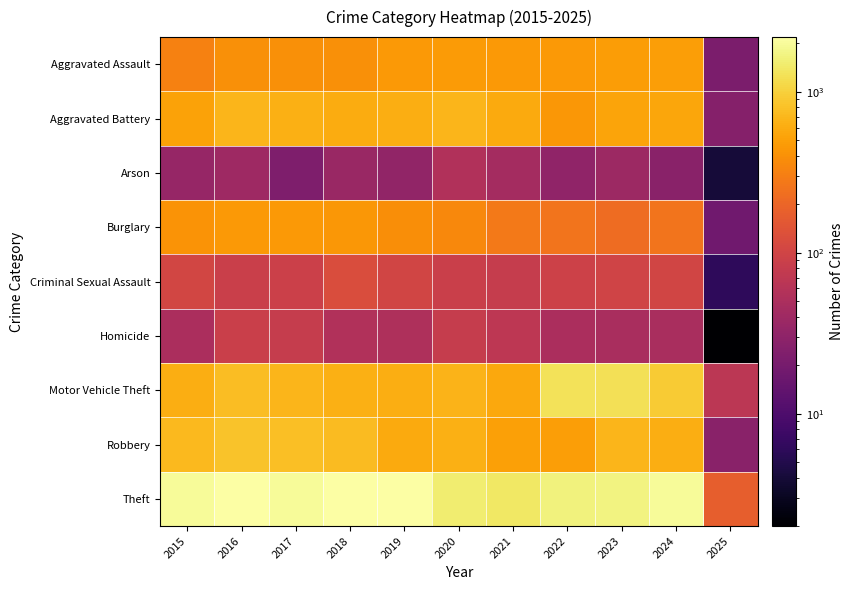

Between 2023 and 2015, which is larger?

2023